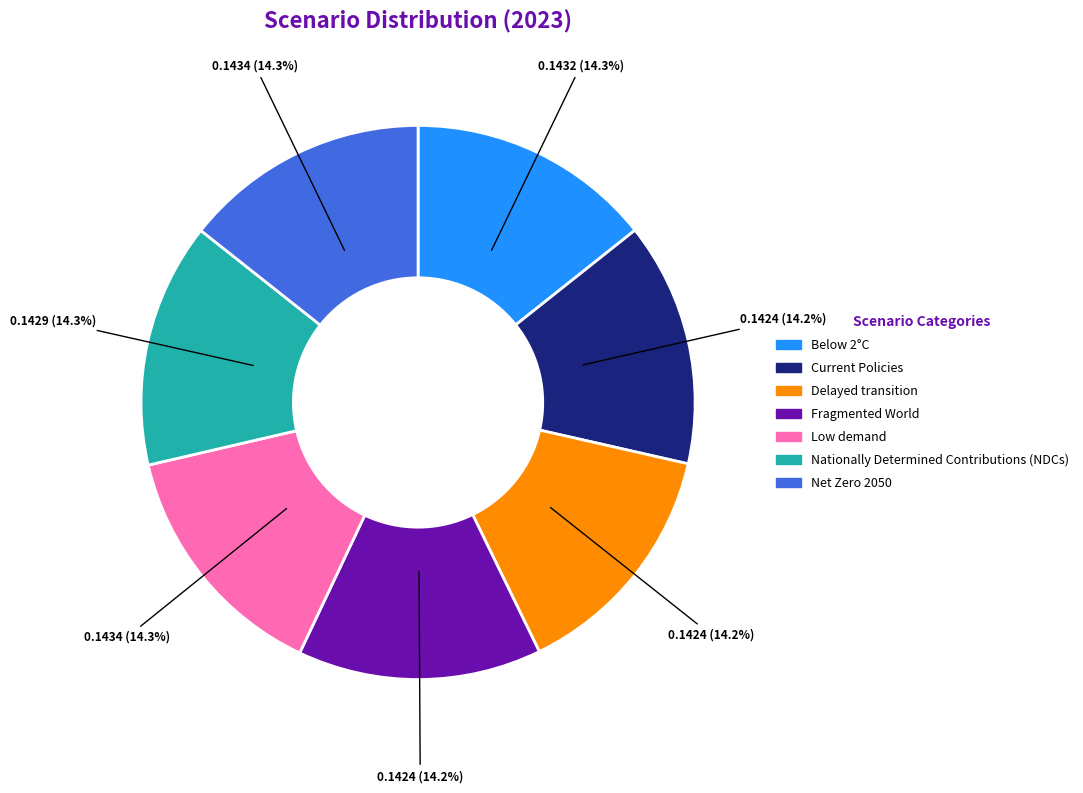

What percentage is the Low demand slice, to the nearest percent?

14%